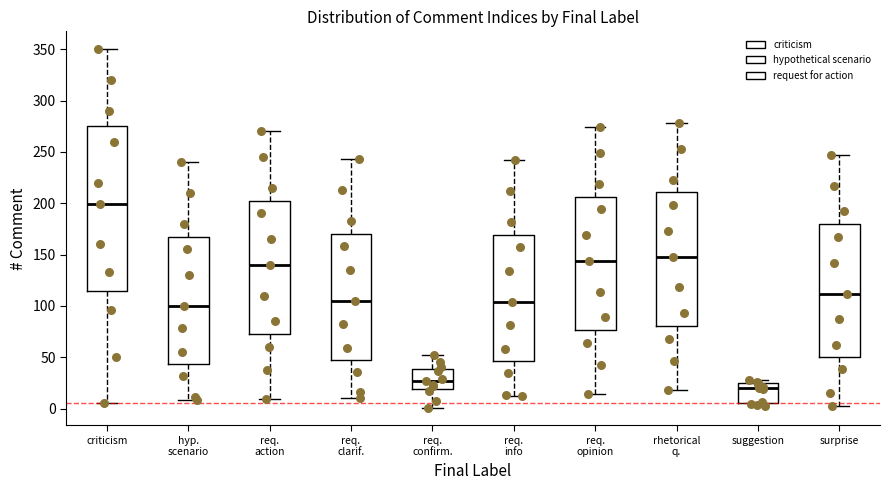

Reading left to right, transcribe this box plot: for each box, give where its median line is, the range the box spans, and where its two whiskers end, as read against the y-axis. The values are not printed on the chart, so give them approximately, as read against the axis.

criticism: median 200, box 115 to 275, whiskers 5 to 350
hyp. scenario: median 100, box 45 to 170, whiskers 10 to 240
req. action: median 140, box 75 to 205, whiskers 10 to 270
req. clarif.: median 105, box 50 to 170, whiskers 10 to 245
req. confirm.: median 25, box 20 to 40, whiskers 0 to 50
req. info: median 105, box 45 to 170, whiskers 10 to 240
req. opinion: median 145, box 75 to 205, whiskers 15 to 275
rhetorical q.: median 150, box 80 to 210, whiskers 20 to 280
suggestion: median 20, box 5 to 25, whiskers 0 to 30
surprise: median 110, box 50 to 180, whiskers 0 to 245